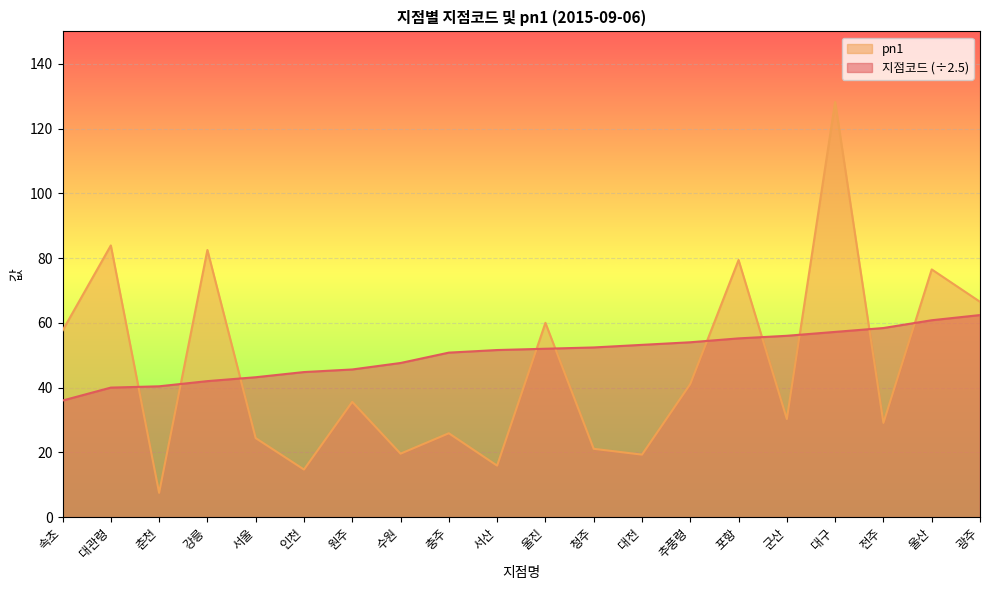

List the labels in order of 지점코드 value, largest first.

광주, 울산, 전주, 대구, 군산, 포항, 추풍령, 대전, 청주, 울진, 서산, 충주, 수원, 원주, 인천, 서울, 강릉, 춘천, 대관령, 속초